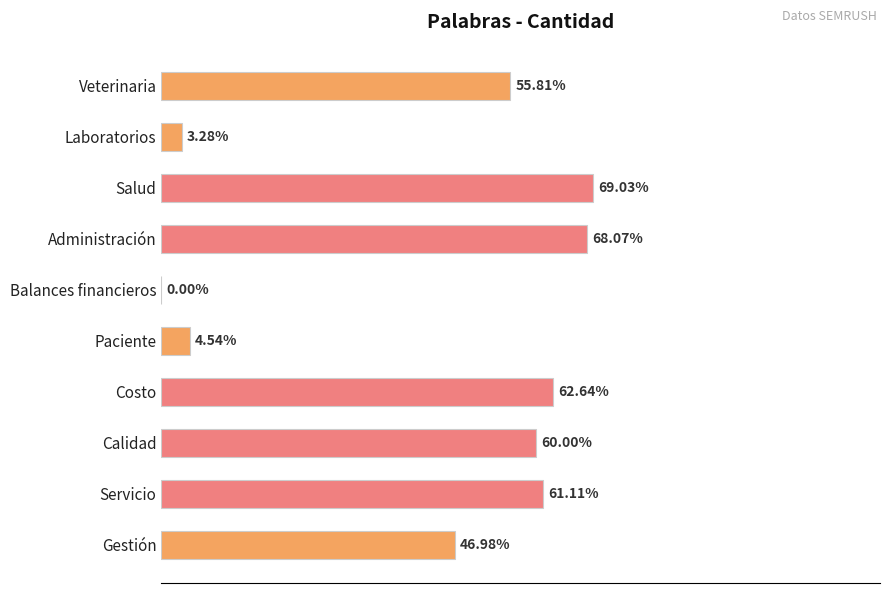

Which has a higher value, Administración or Costo?

Administración